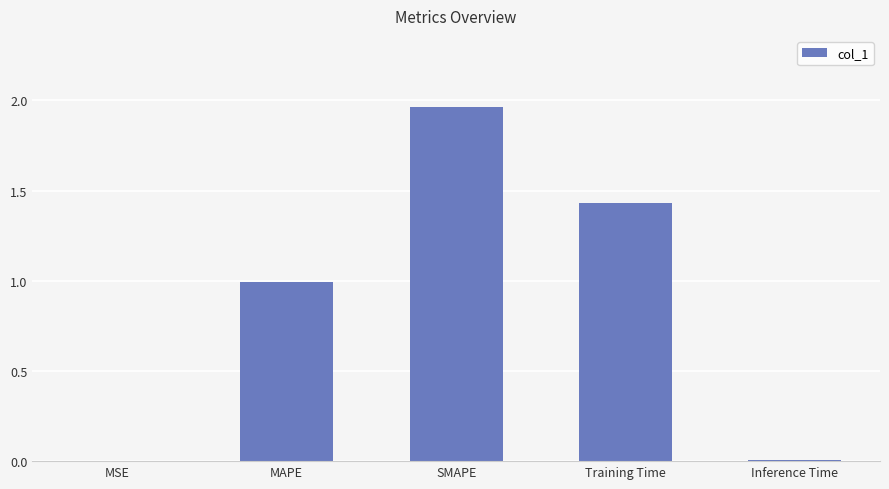

At which category does the chart reach its peak across all series?

SMAPE